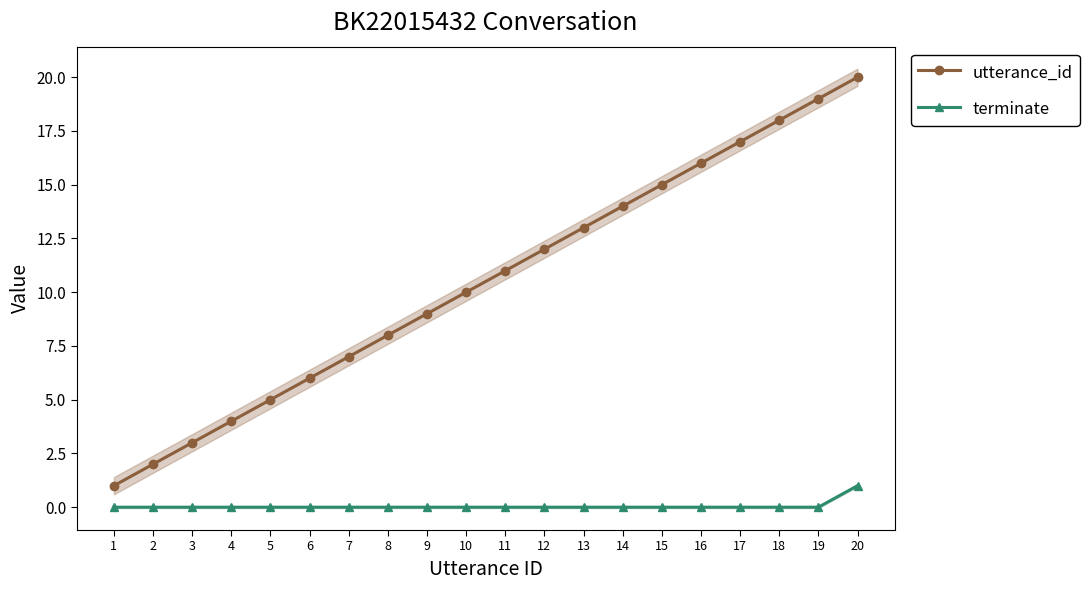

The value of utterance_id at 3 is 3. True or false?

True